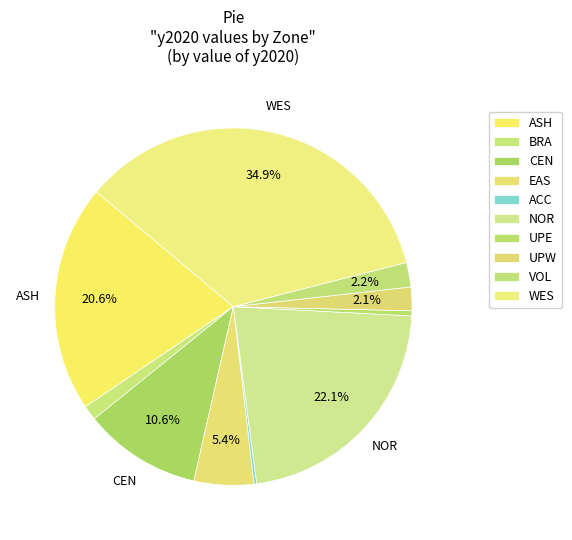

How many slices are in this pie chart?

10